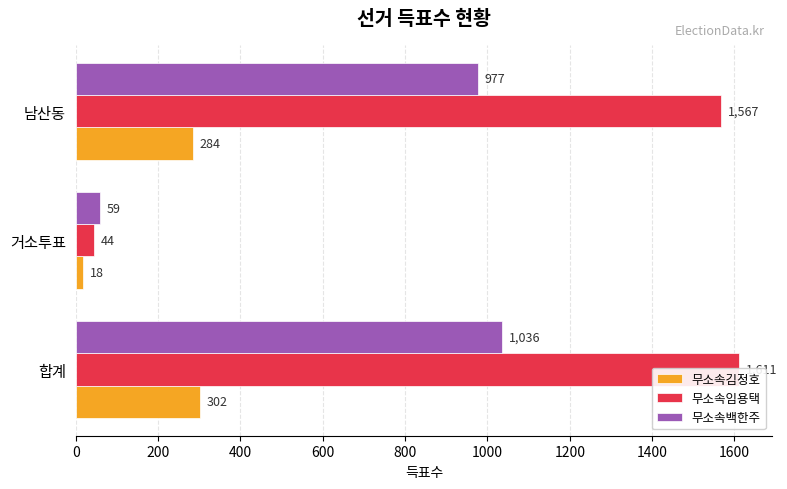

How many groups of bars are there?

3